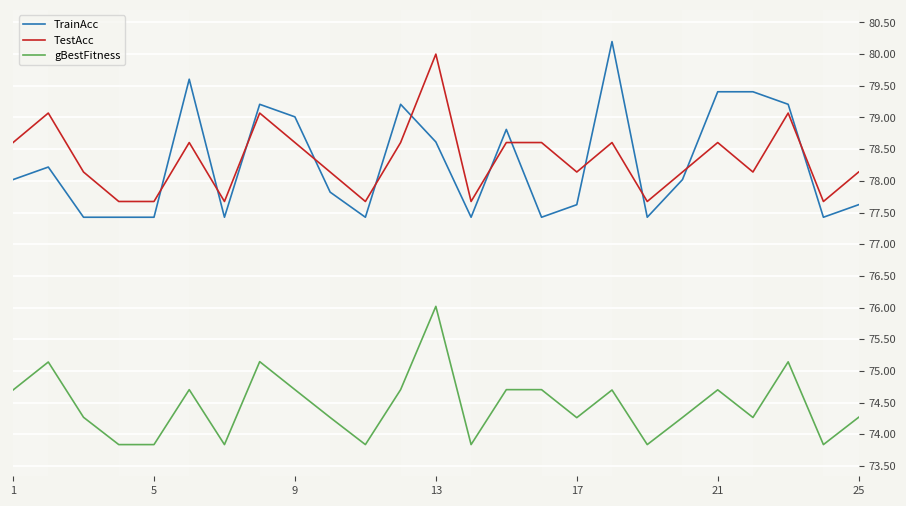

What is the difference between the maximum and minimum values in the gBestFitness series?

2.2